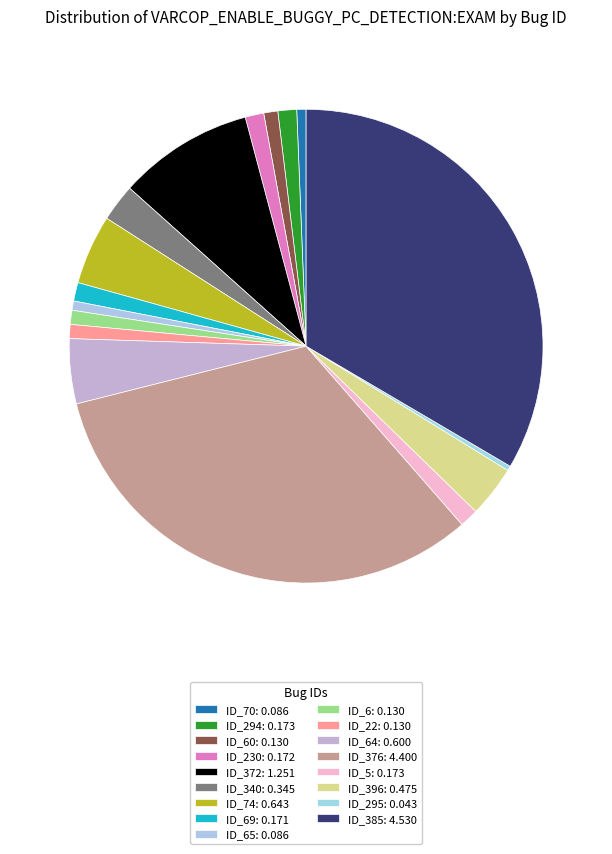

Count the number of slices in the pie.

17